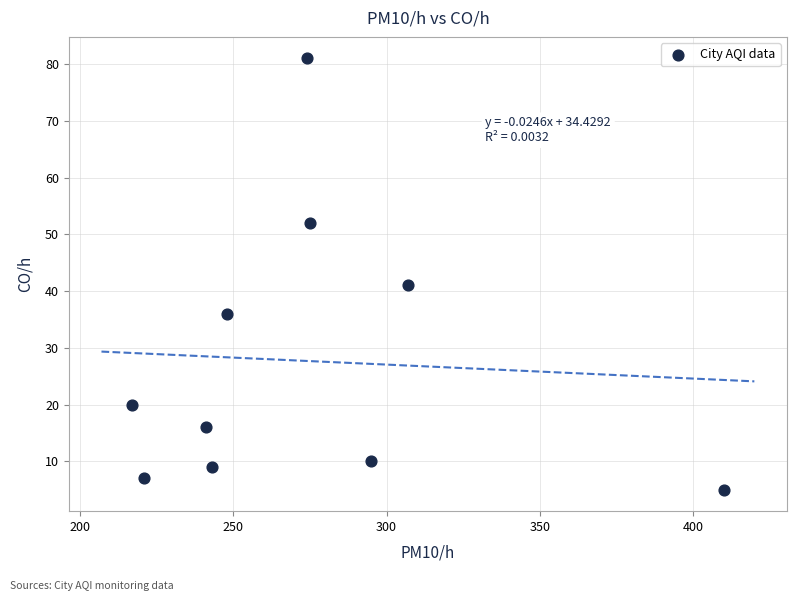

What Y value in the scatter plot is closest to 43?

41